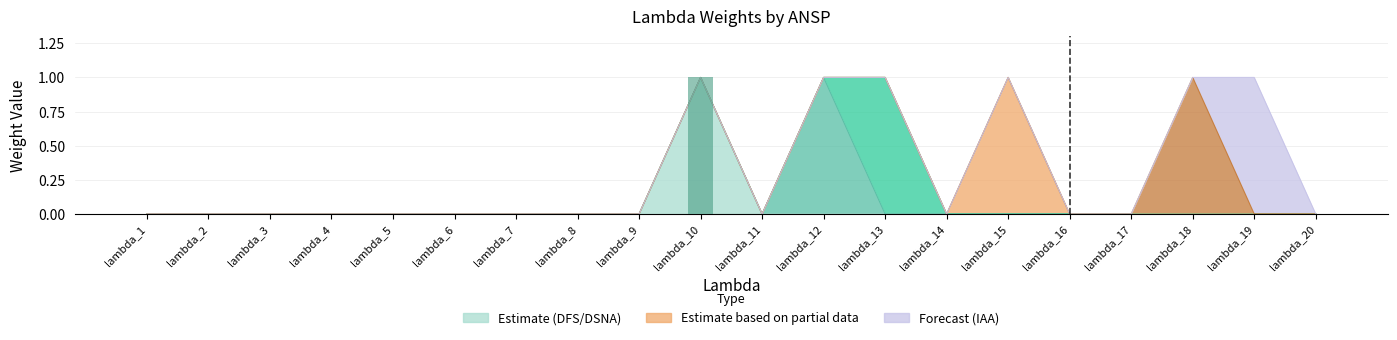

Which category has the lowest value across all series?

lambda_1